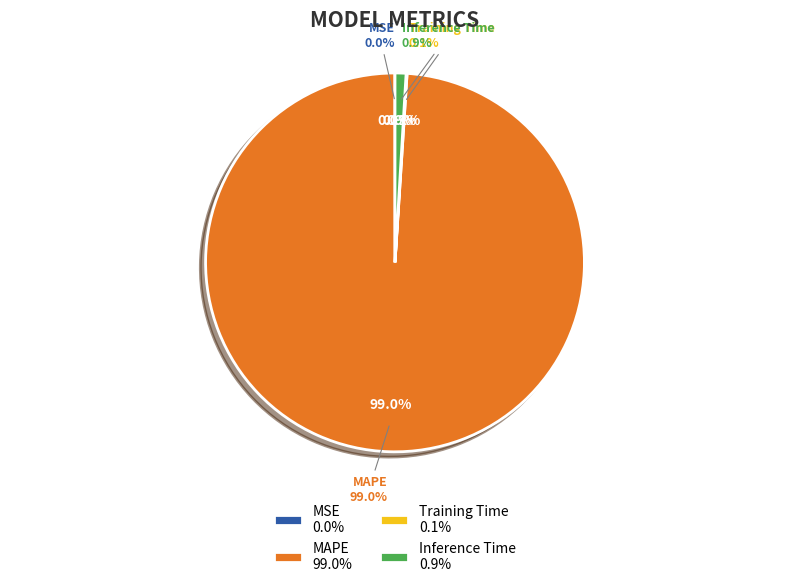

Do Training Time and MAPE together represent more than half of the pie?

Yes